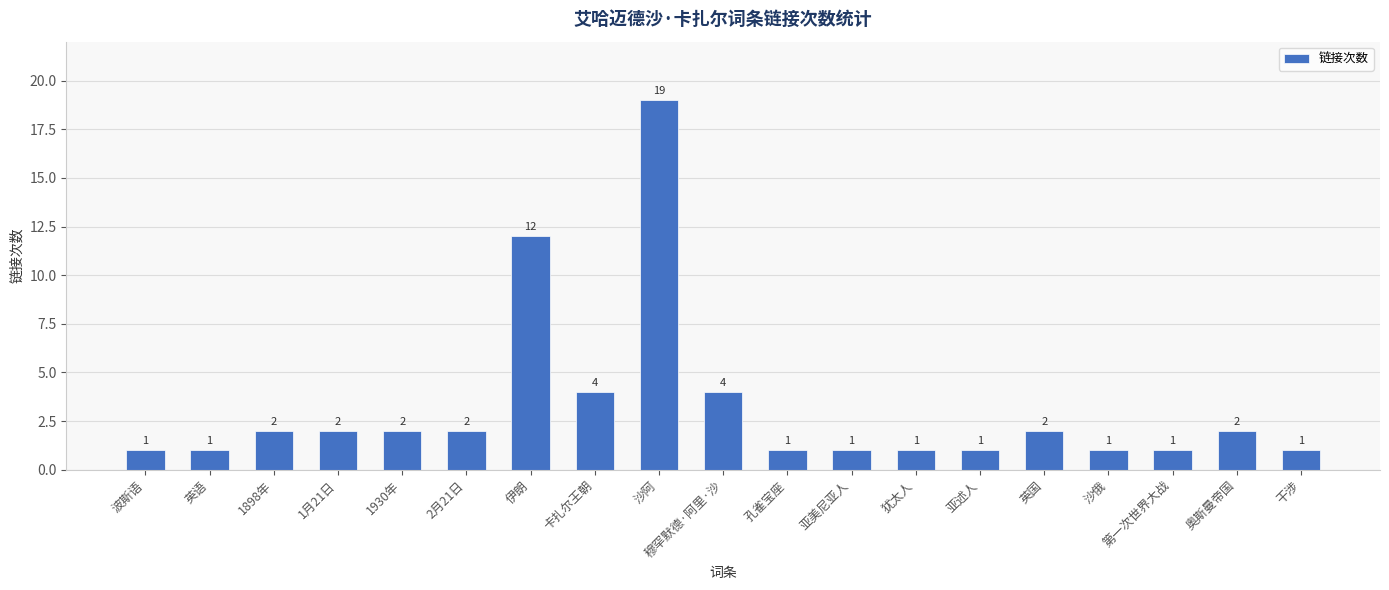

What is the greatest value displayed?

19